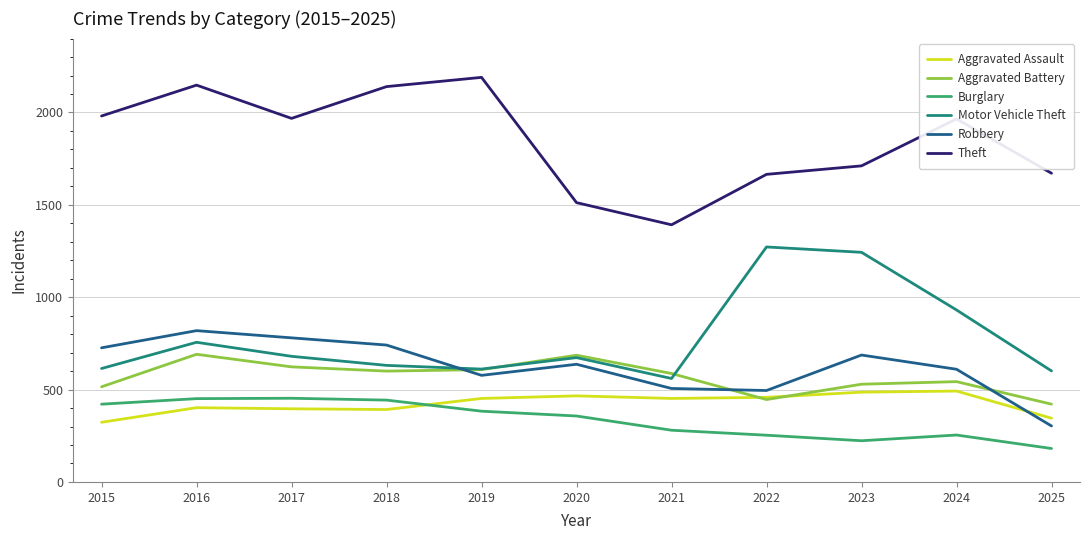

How many lines are shown in the chart?

6